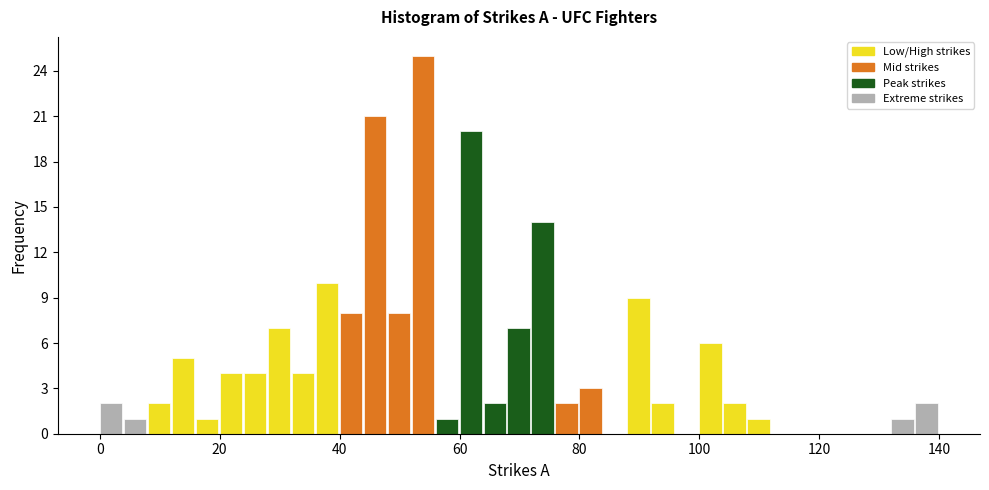

Read against the x-axis, roughly where is the centre of the tallest bar?

54